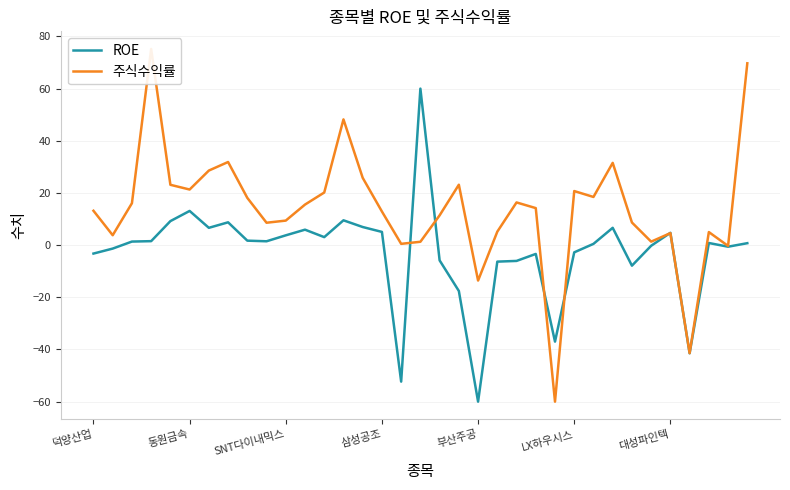

What is the difference between the maximum and second lowest values in the ROE series?

112.3